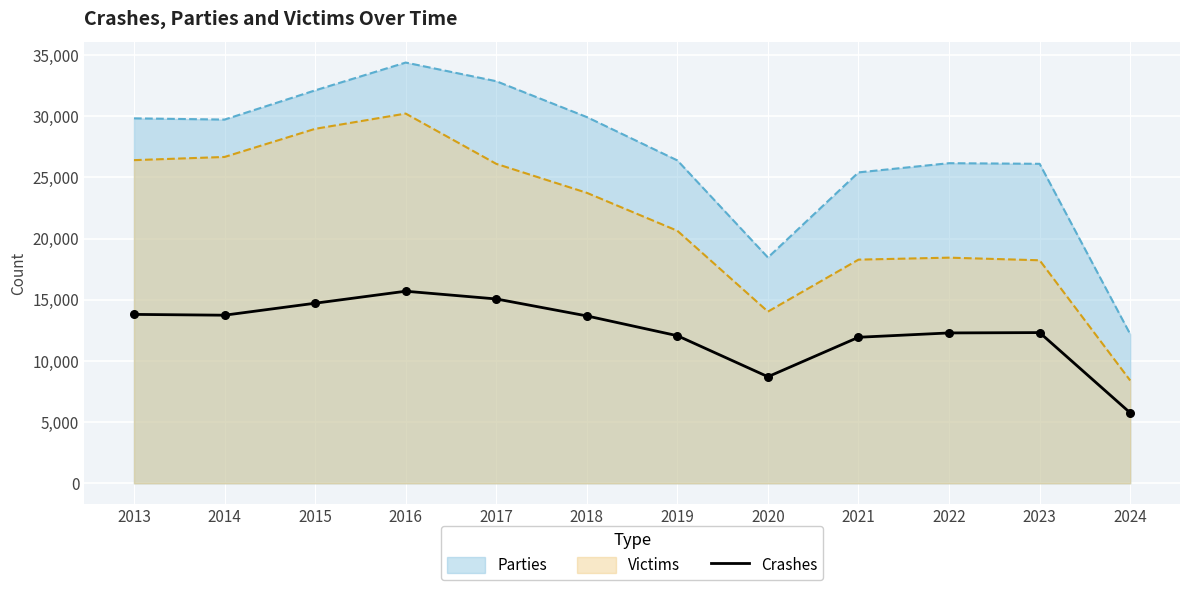

Between 2017 and 2021, which series saw the biggest shift?

Victims